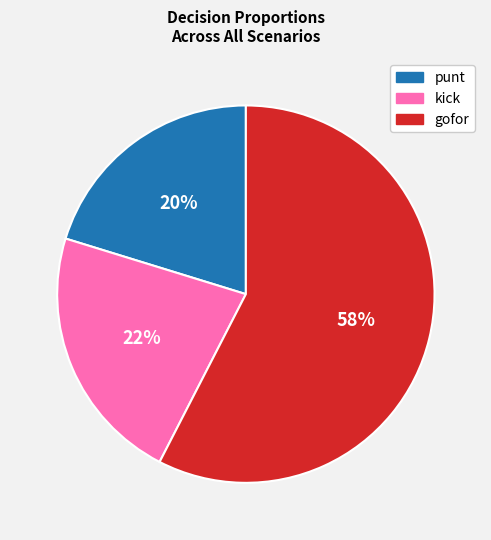

Rank the categories by value from highest to lowest.

gofor, kick, punt